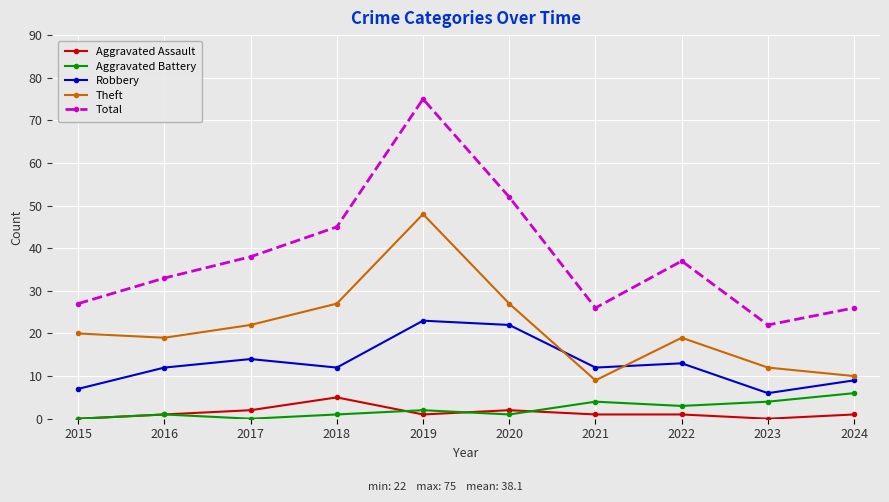

What is the minimum value for Robbery?

6